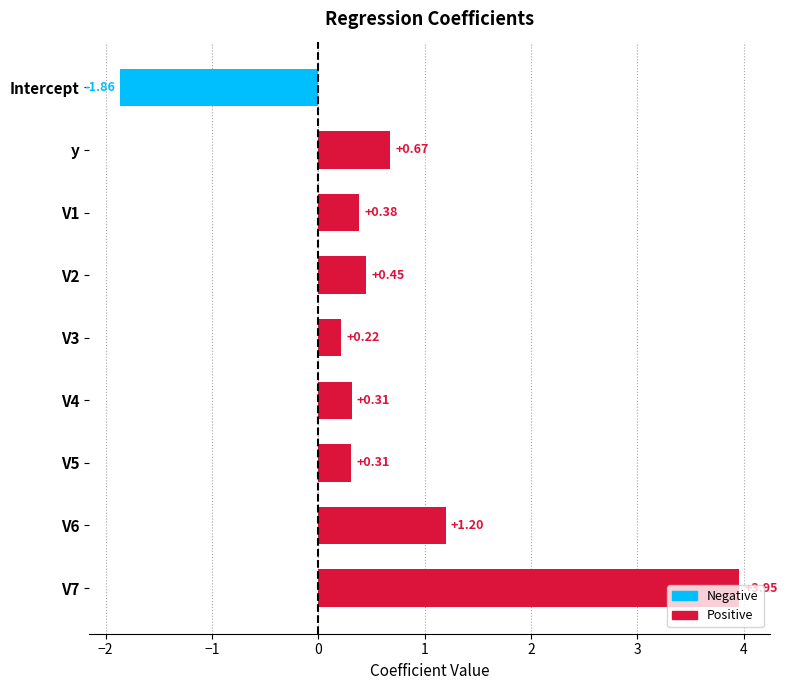

What is the sum of all values?

5.6